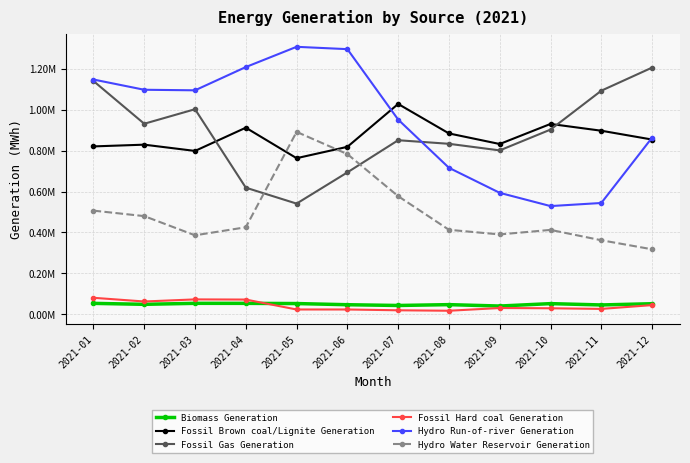

How many interior local peaks does the Fossil Brown coal/Lignite Generation series have?

4